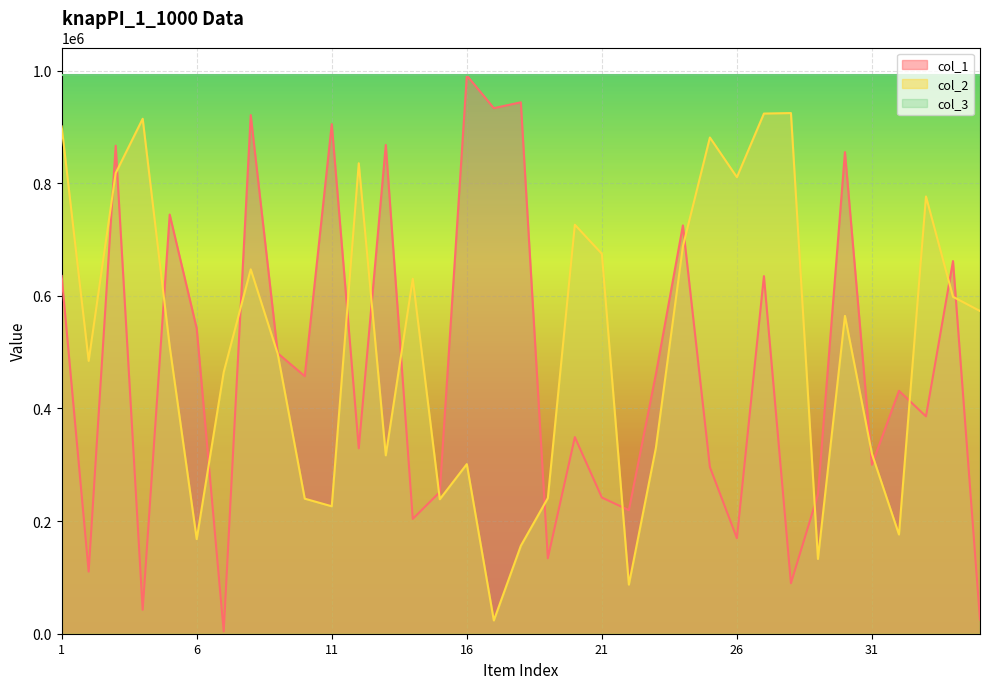

Where is the first local minimum for col_1?

2